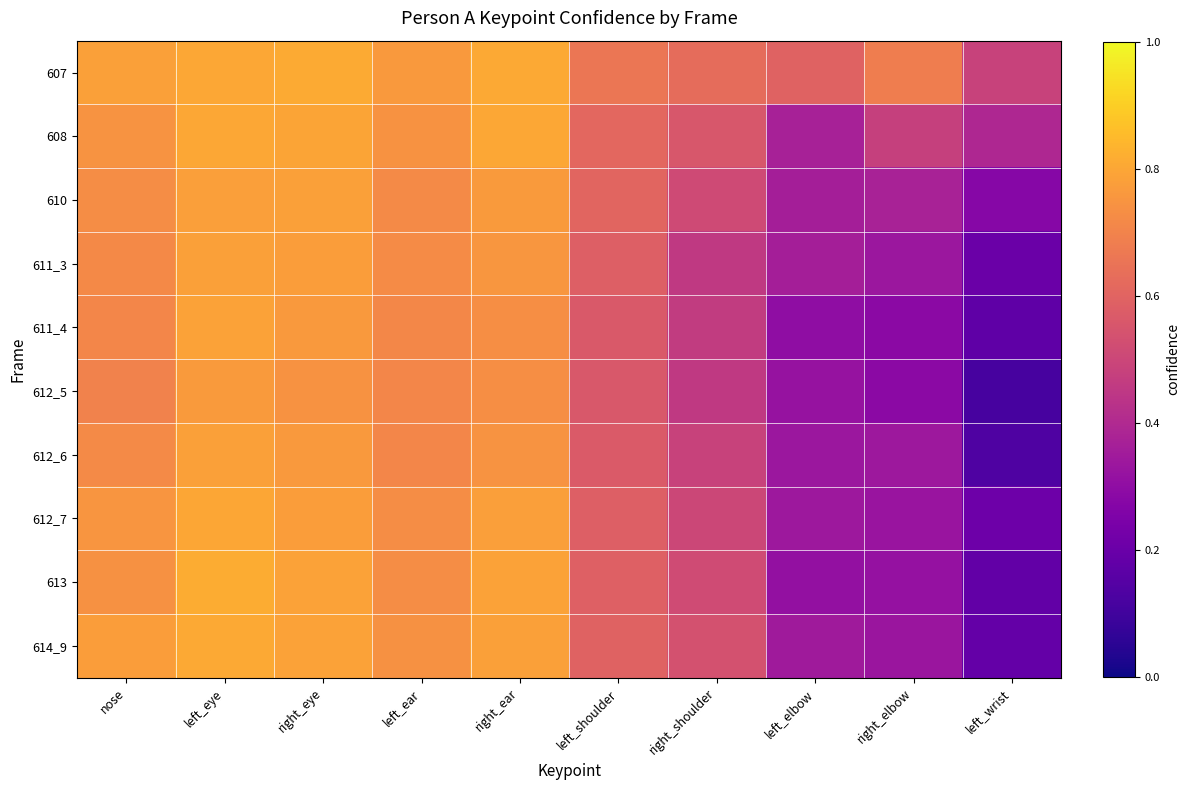

Between left_eye and right_shoulder, which is larger?

left_eye